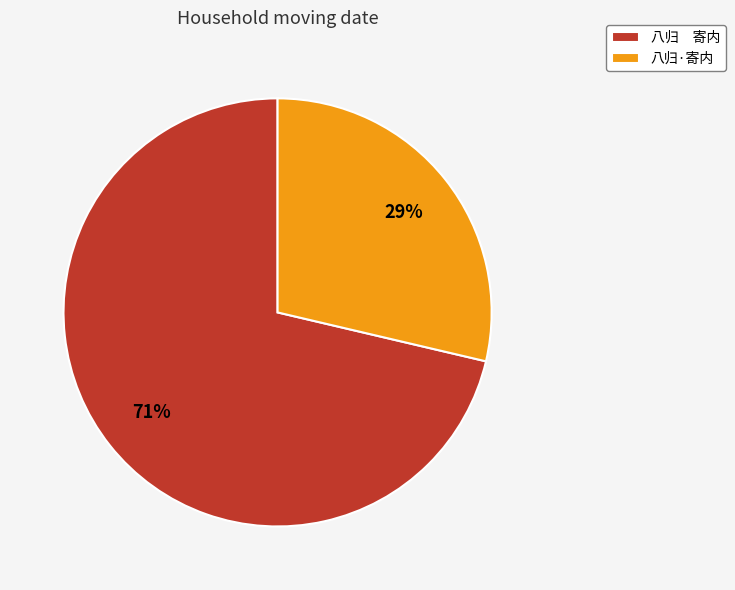

Count the number of slices in the pie.

2